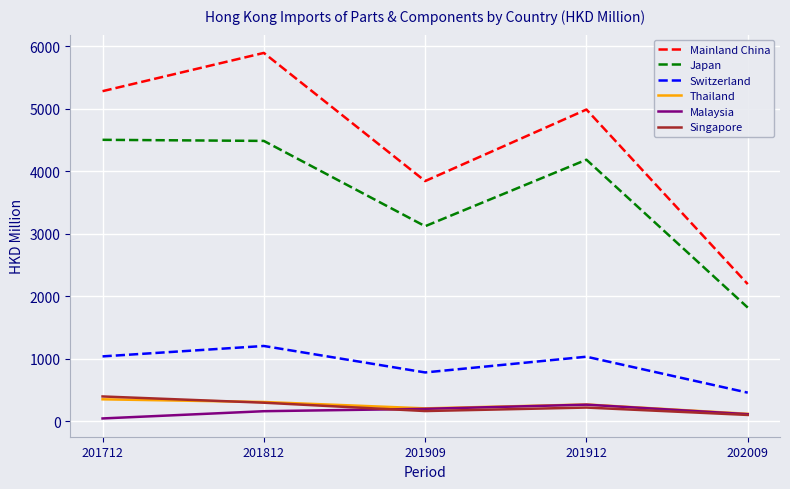

What is the difference between the maximum and minimum values in the Malaysia series?

220.6